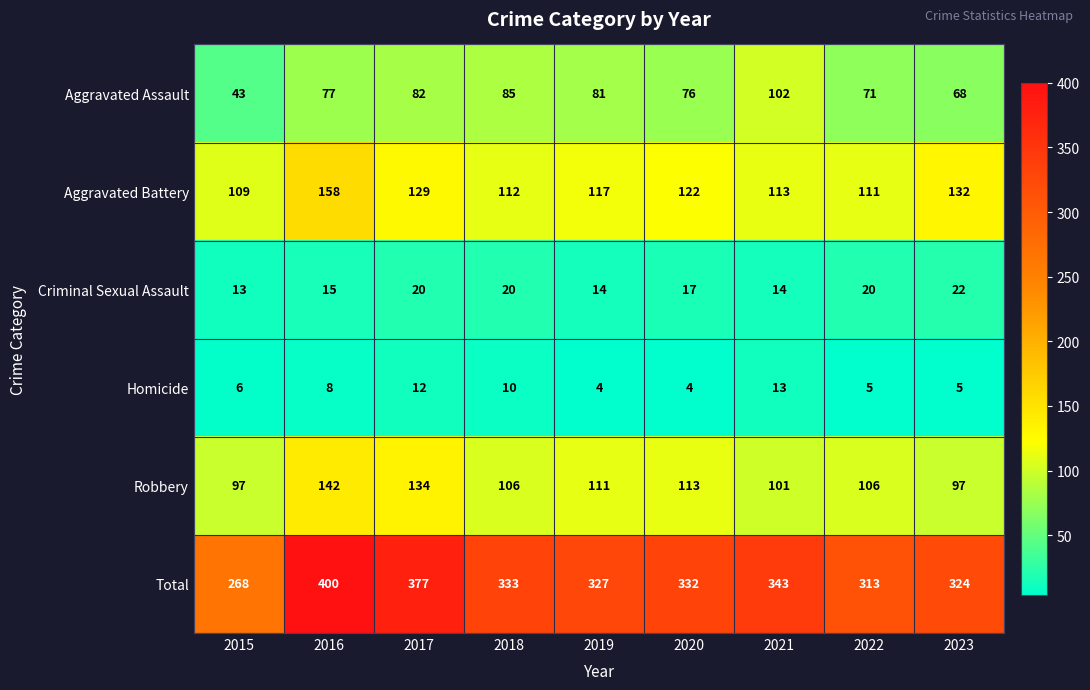

What value does the Total series have at 2021, to the nearest 50?

350